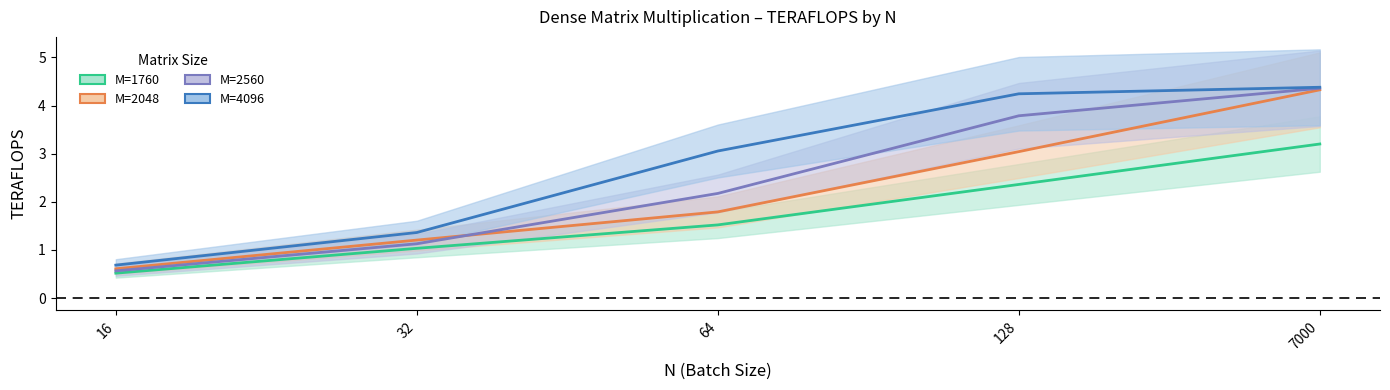

What is the value of the M=4096 point at the 2nd from the left?

1.4